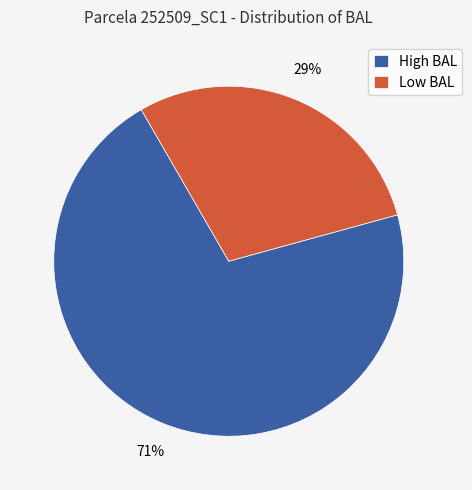

Which has a higher value, Low BAL or High BAL?

High BAL